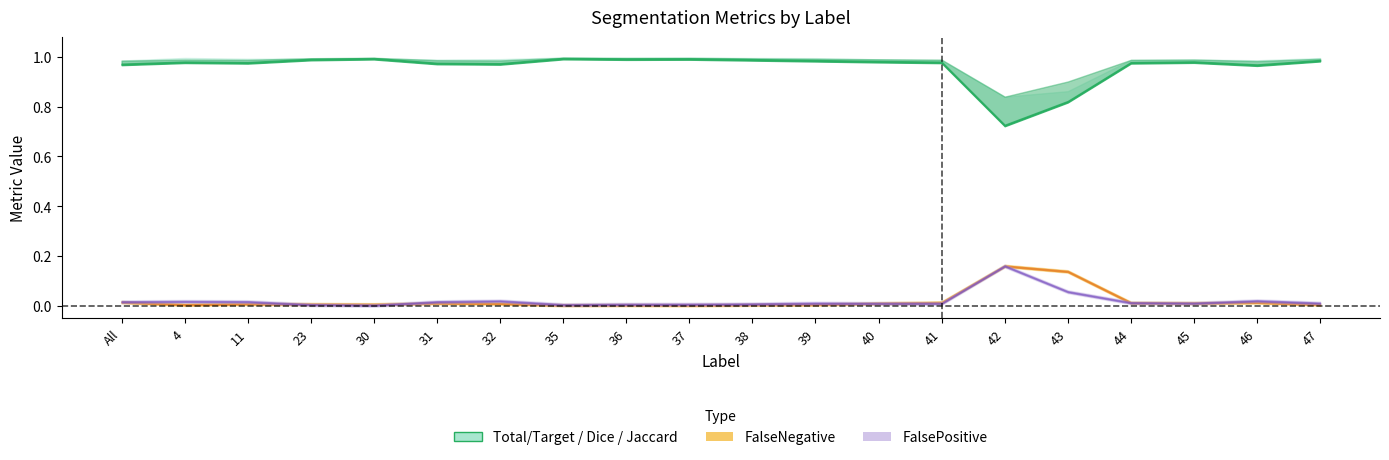

Is this an area chart (filled region under the line)?

No